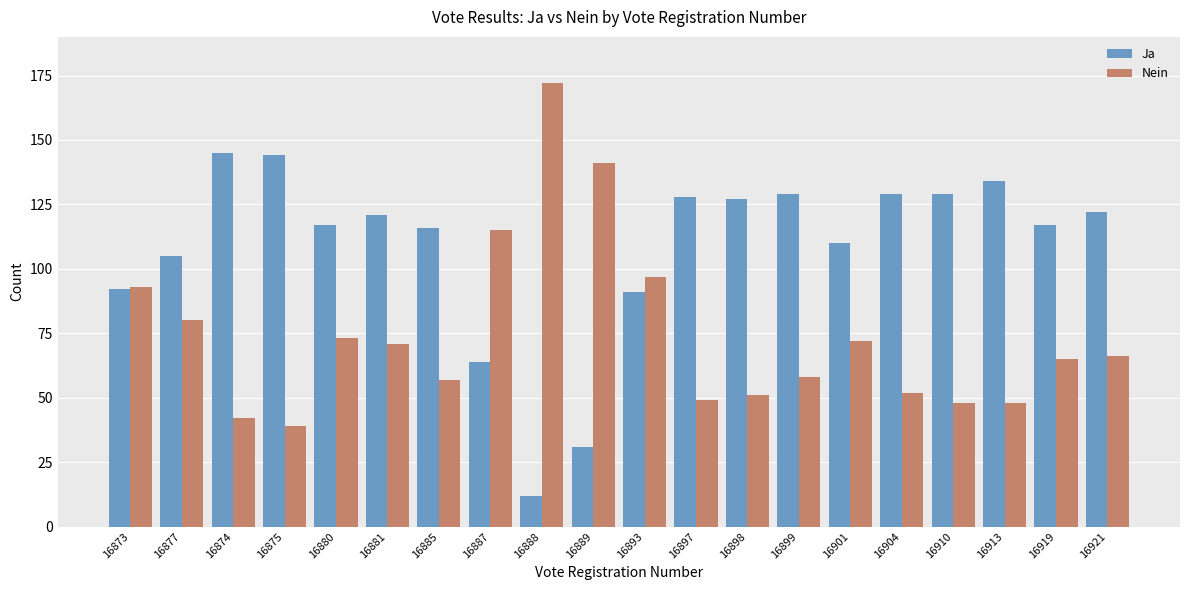

Reading left to right, list all the values displayed in this chart.

Ja: 92	105	145	144	117	121	116	64	12	31	91	128	127	129	110	129	129	134	117	122
Nein: 93	80	42	39	73	71	57	115	172	141	97	49	51	58	72	52	48	48	65	66